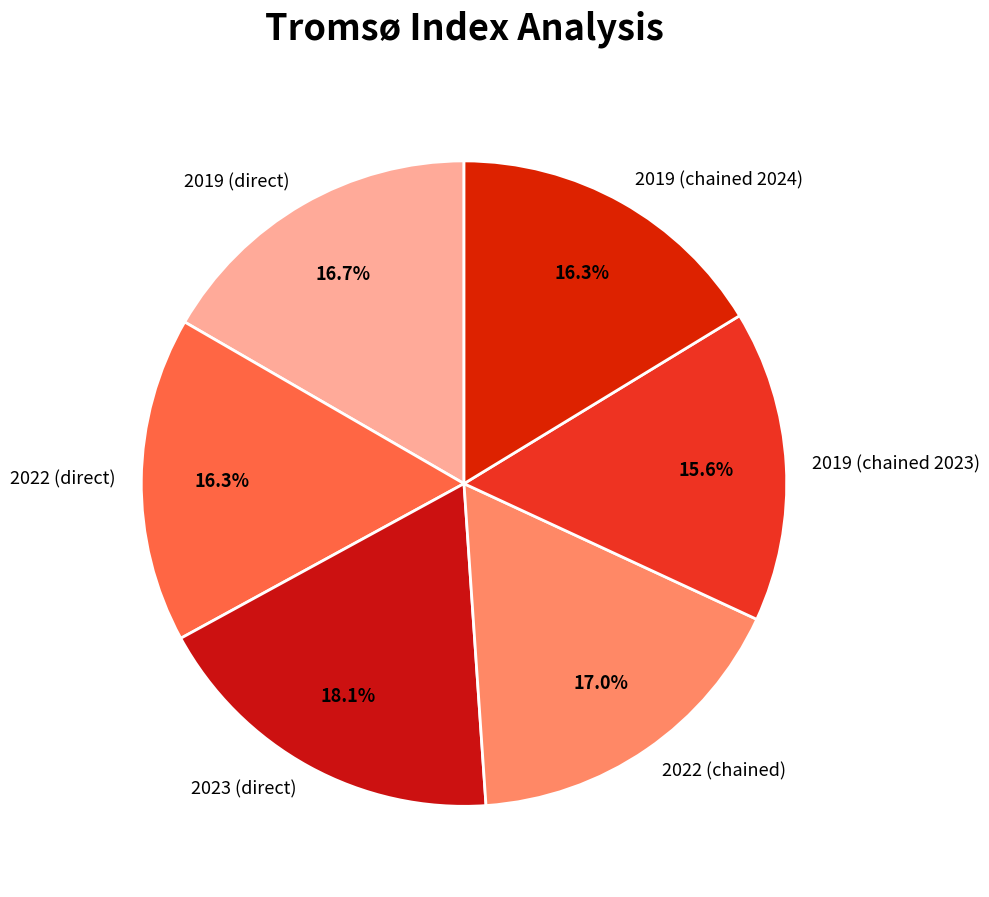

To the nearest percent, what percentage of the pie is 2023 (direct)?

18%